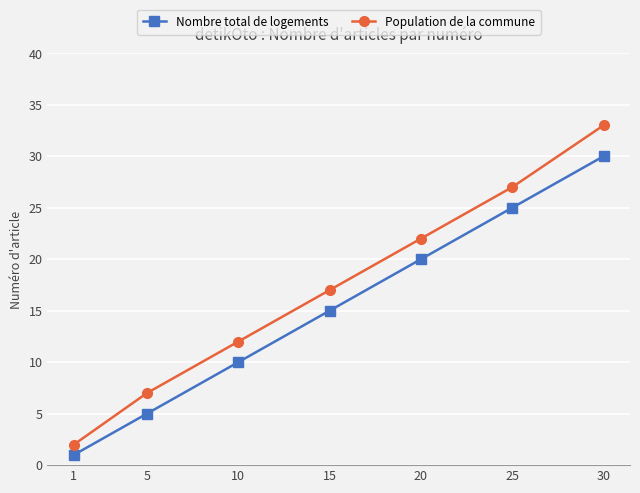

Where is Nombre total de logements nearest to the value 15?

15